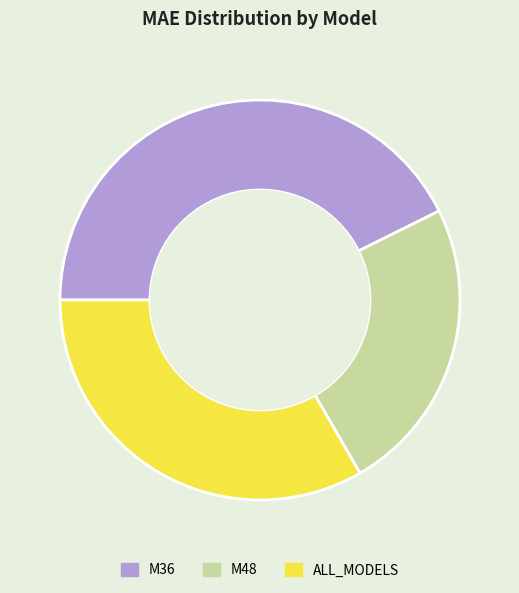

Does M48 represent more than half of the total?

No